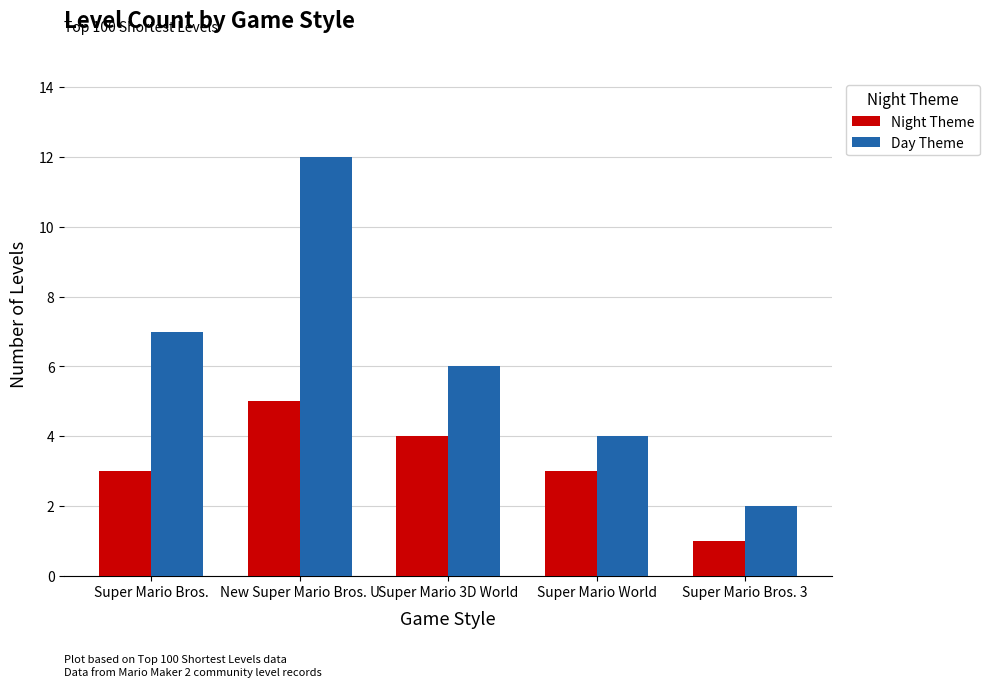

What value does the Night Theme series have at New Super Mario Bros. U?

5